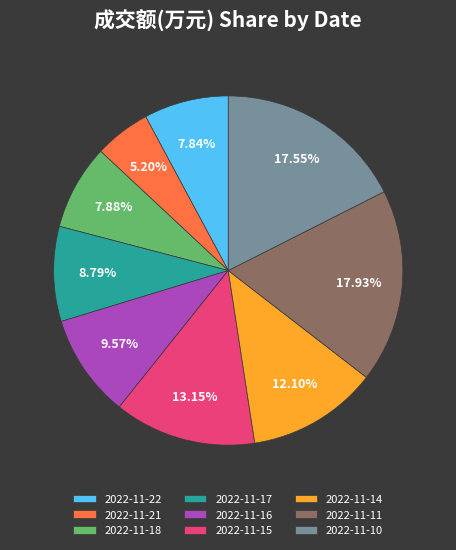

What is the ratio of the value at 2022-11-21 to the value at 2022-11-17?

0.6